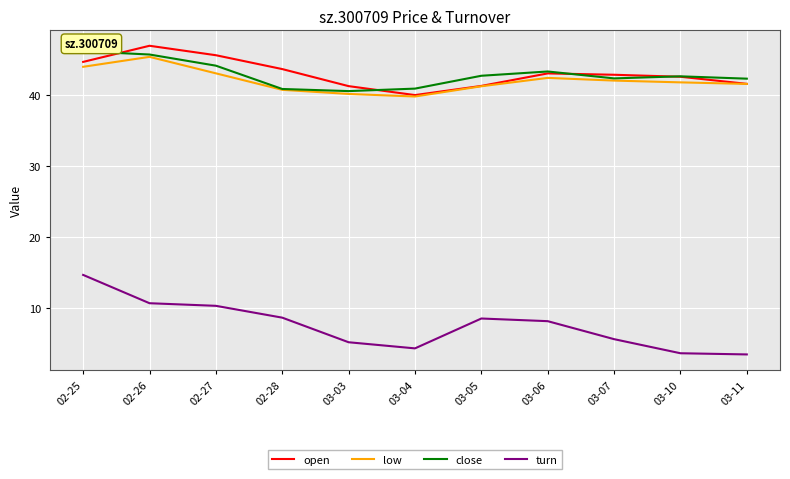

What is the total value across all series at 02-27?

142.9